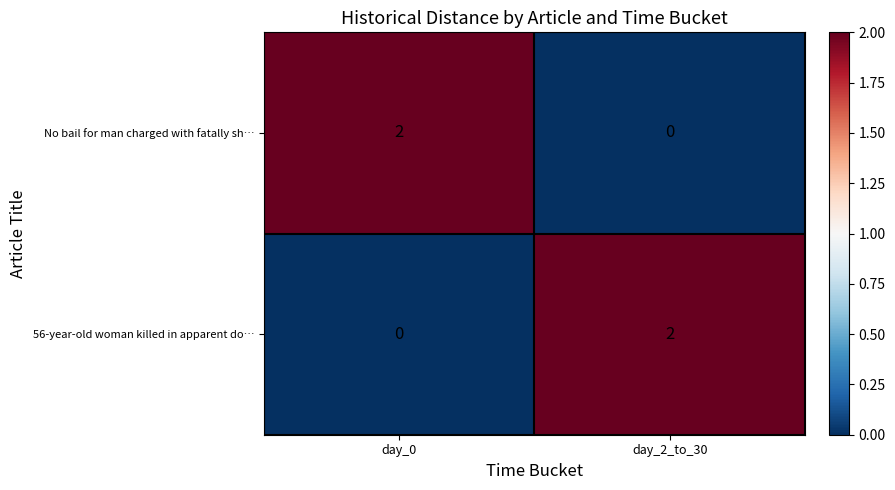

Reading right to left, list all the values displayed in this chart.

No bail for man charged with fatally sh…: day_2_to_30=0	day_0=2
56-year-old woman killed in apparent do…: day_2_to_30=2	day_0=0